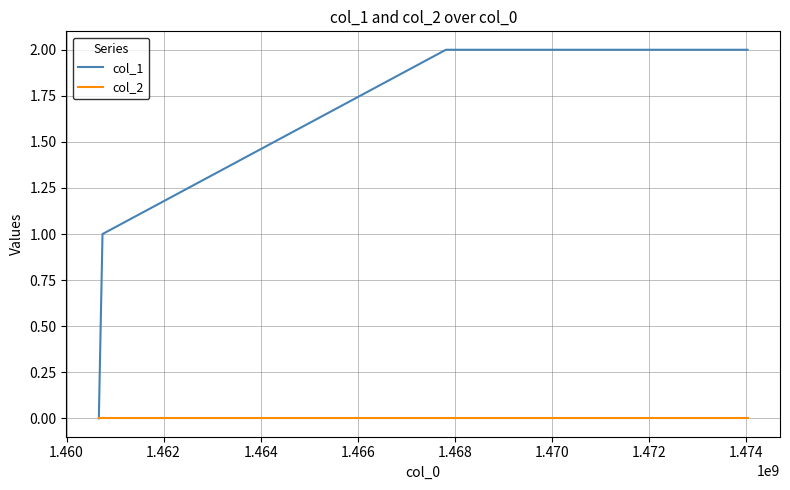

Which series has the largest range (max minus min)?

col_1